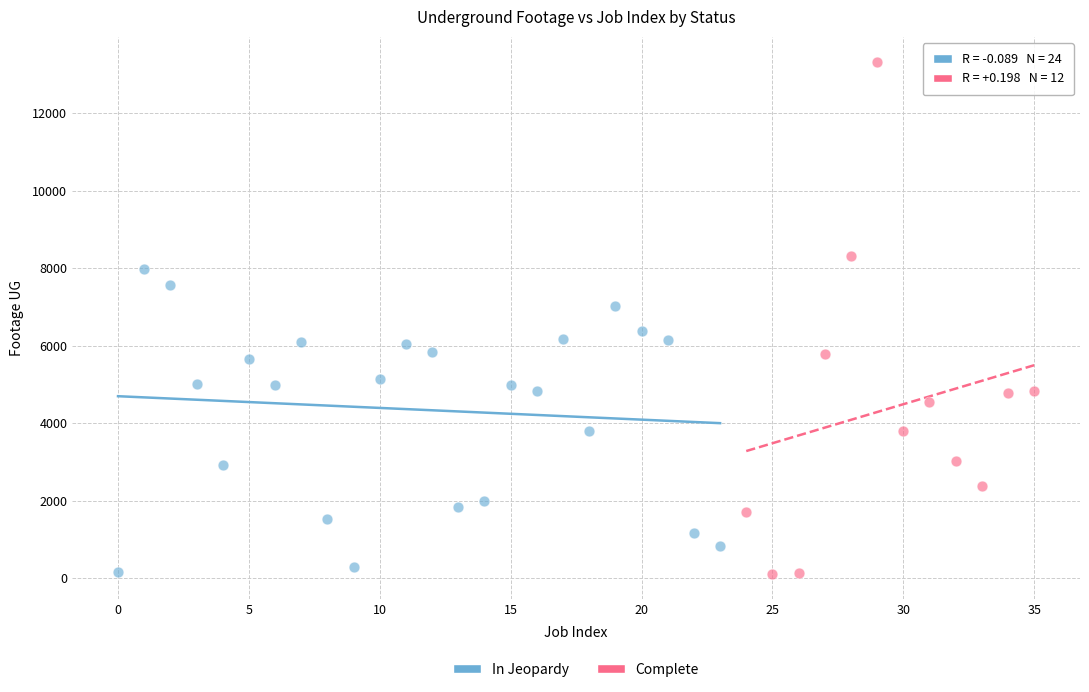

Which series reaches the maximum Y coordinate?

Complete